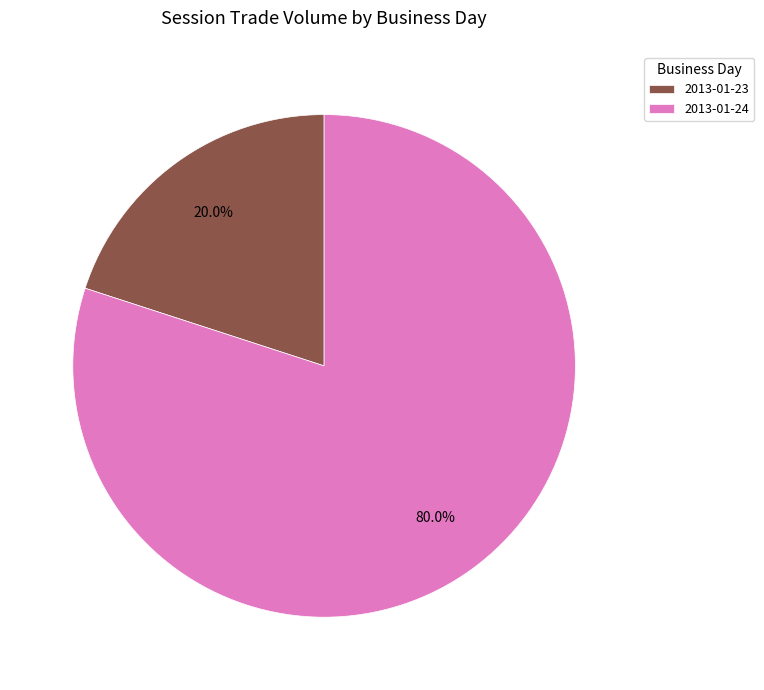

Rank the categories by value from lowest to highest.

2013-01-23, 2013-01-24